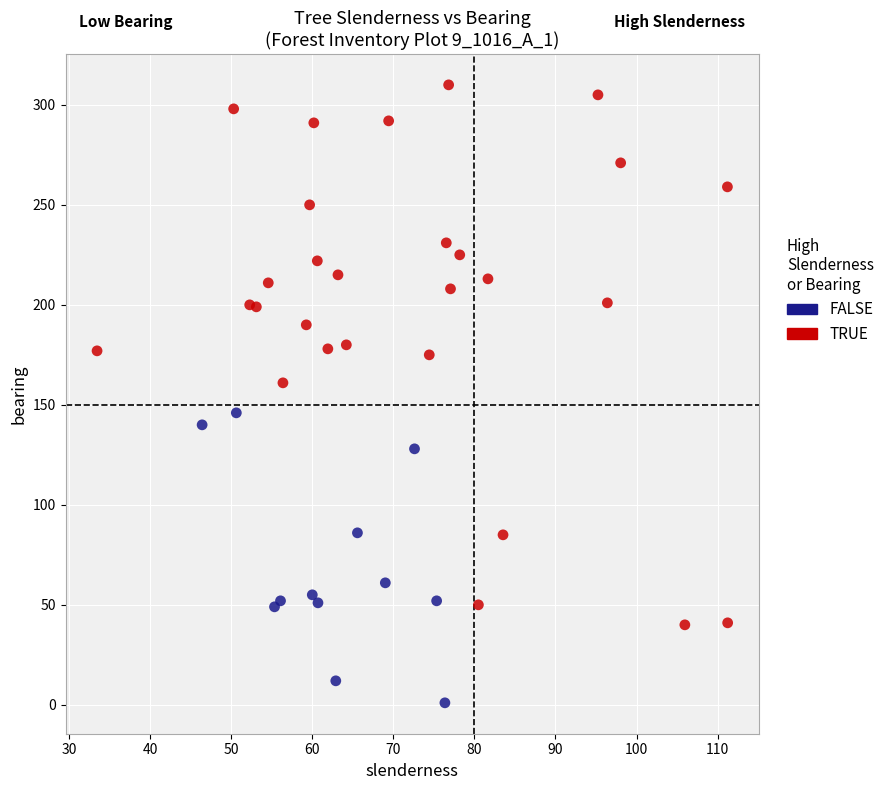

Which series has the largest Y range (max minus min)?

TRUE